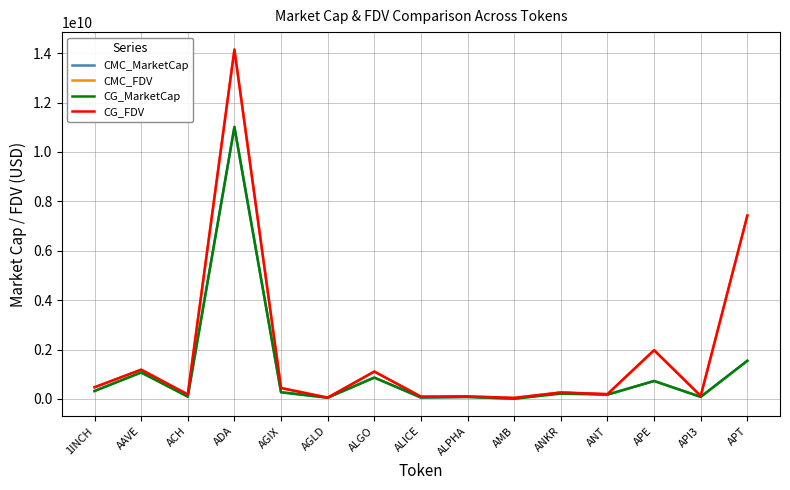

What is the minimum value for CG_FDV?

43274393.0